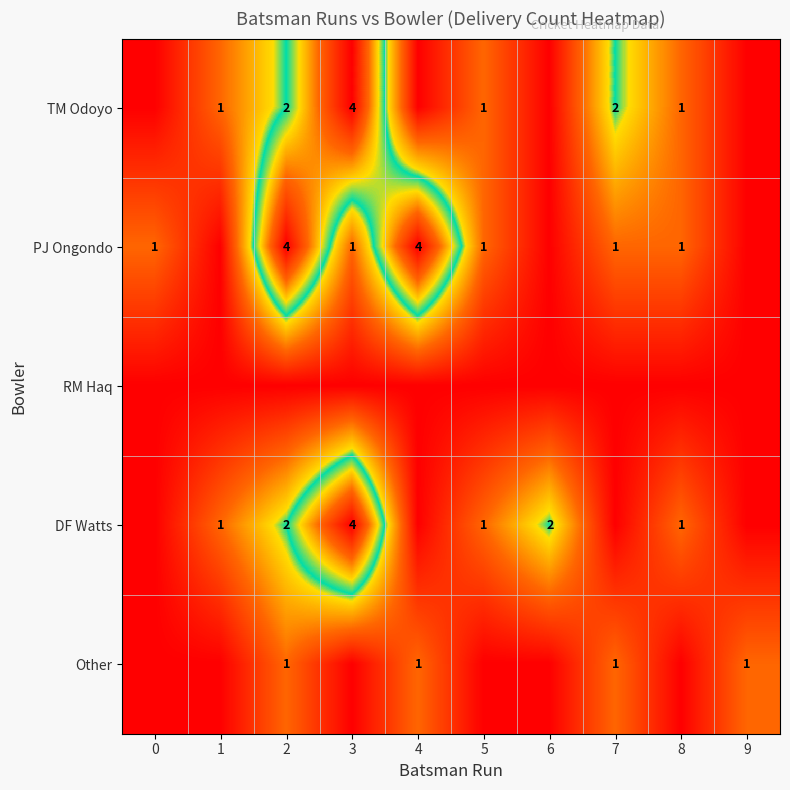

Between 0 and 7, which is larger?

7